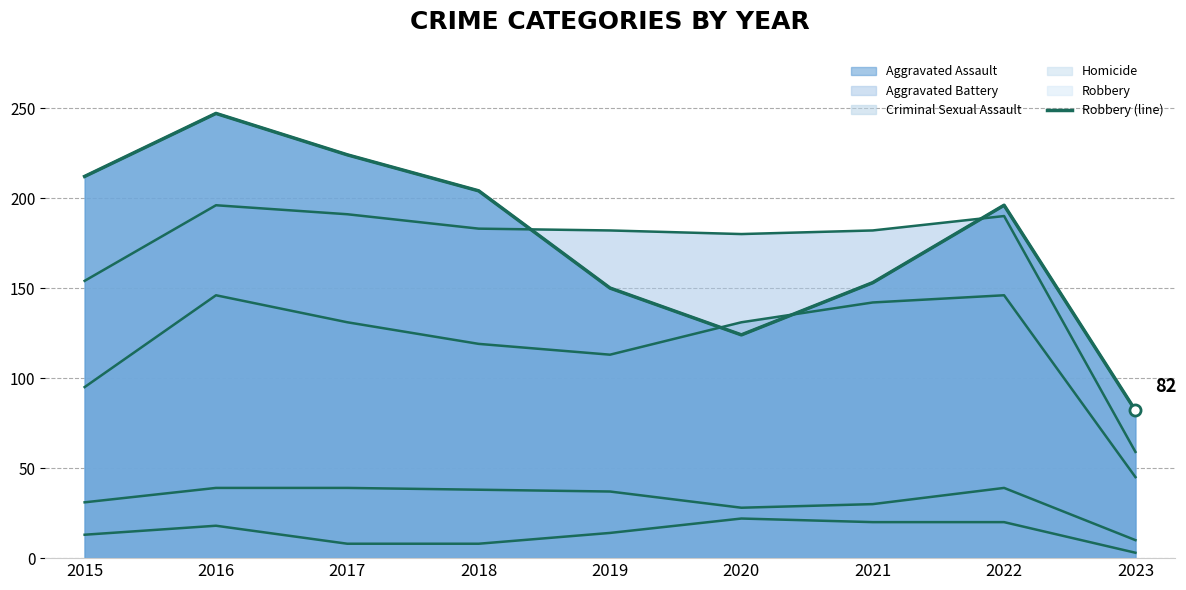

What is the value of the 4th point from the left?

204